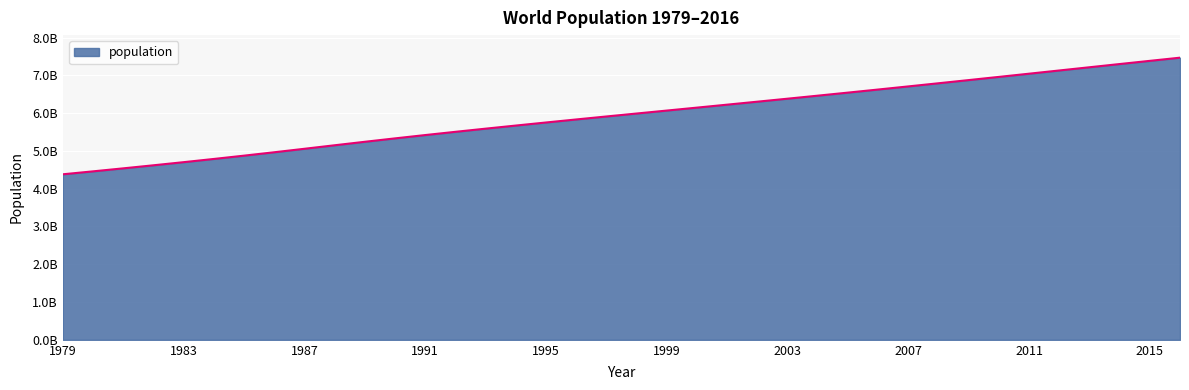

Does the chart have visible grid lines?

Yes